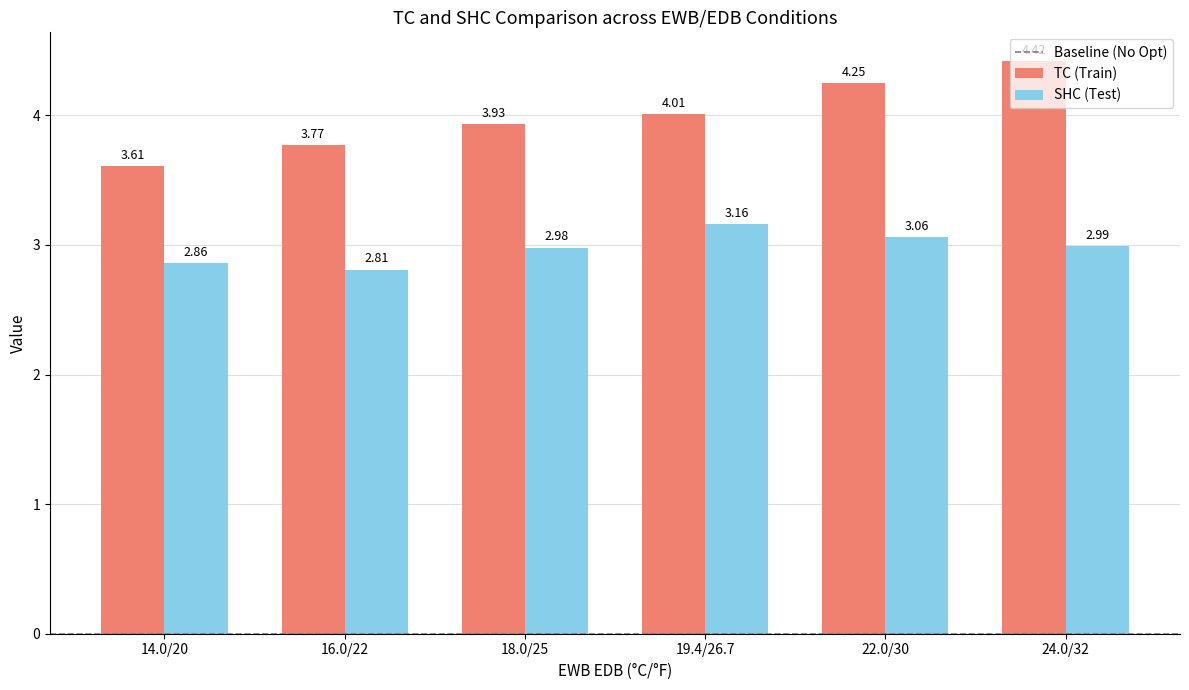

List the labels in order of TC (Train) value, largest first.

24.0/32, 22.0/30, 19.4/26.7, 18.0/25, 16.0/22, 14.0/20